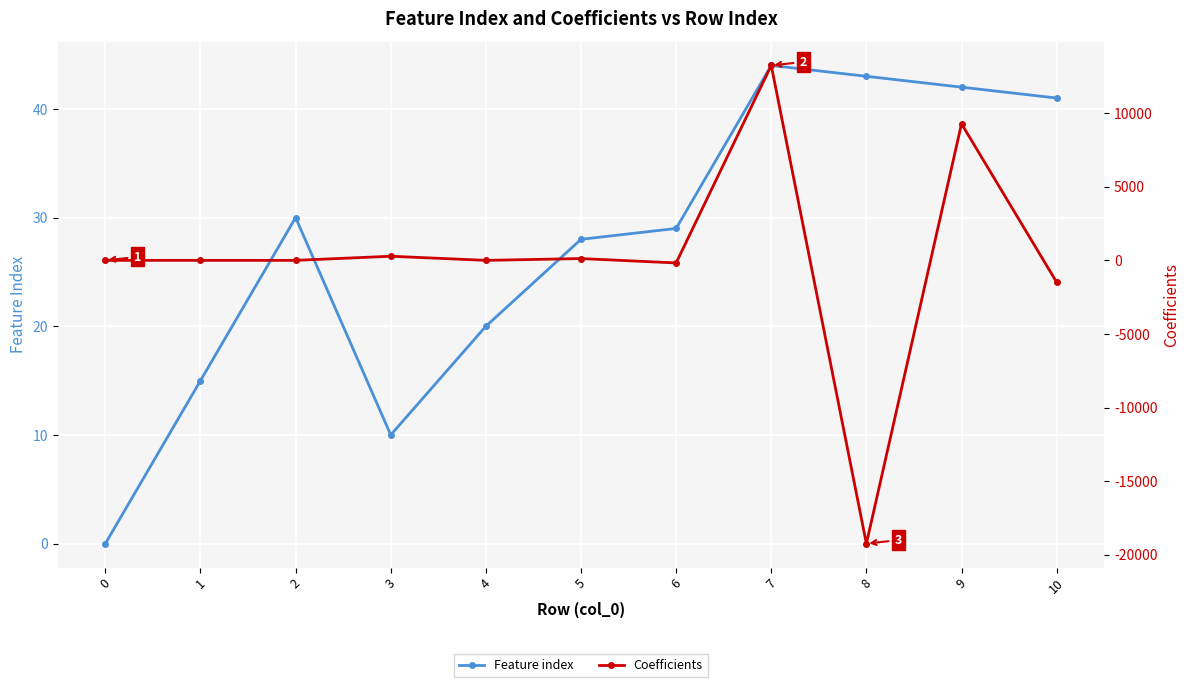

The value of Feature index at 2 is 30.0. True or false?

True